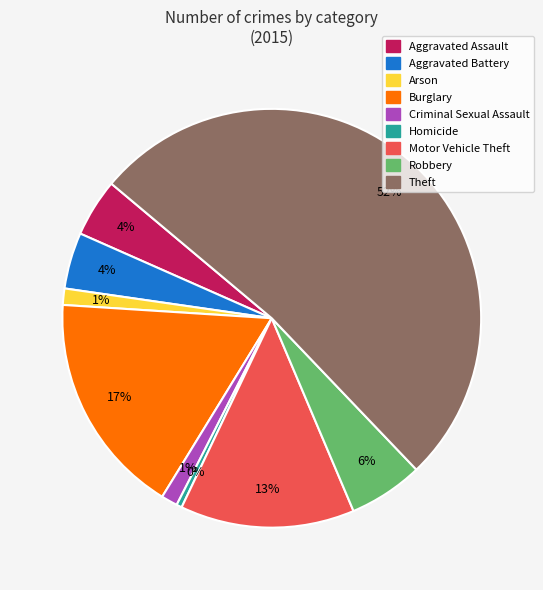

Count the number of slices in the pie.

9